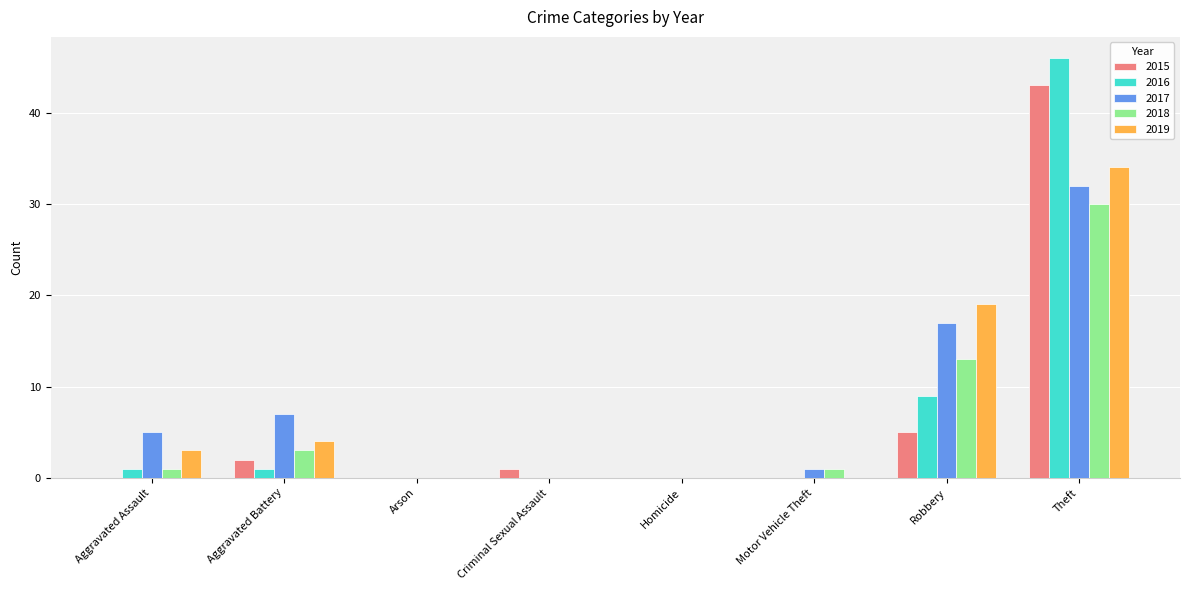

Read the 2017 value at Robbery.

17